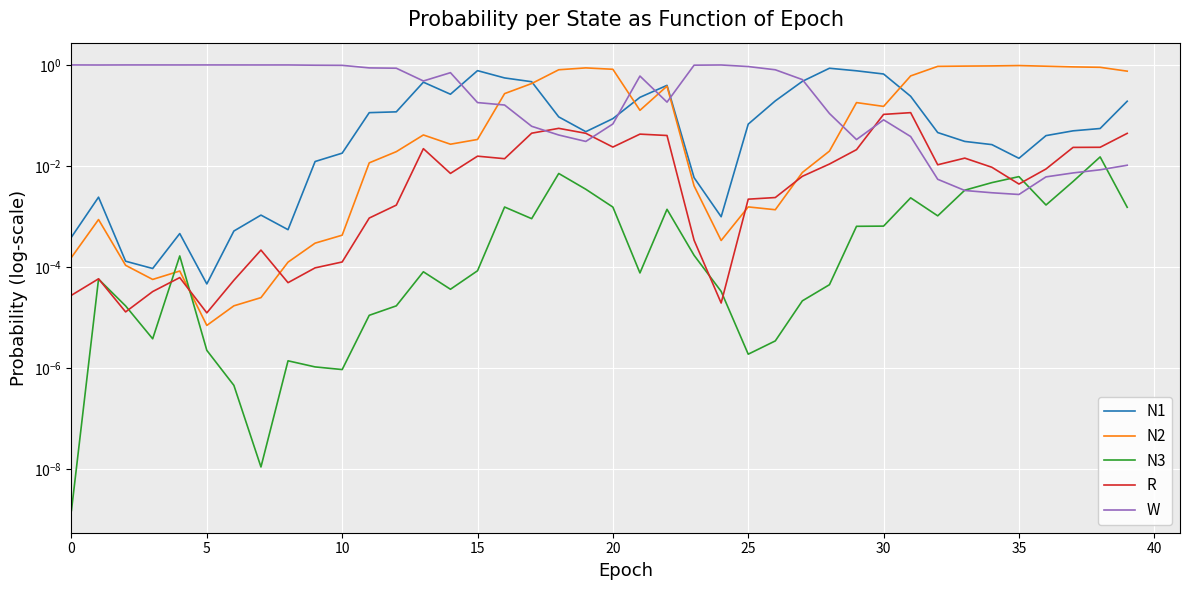

Which series has the largest range (max minus min)?

W